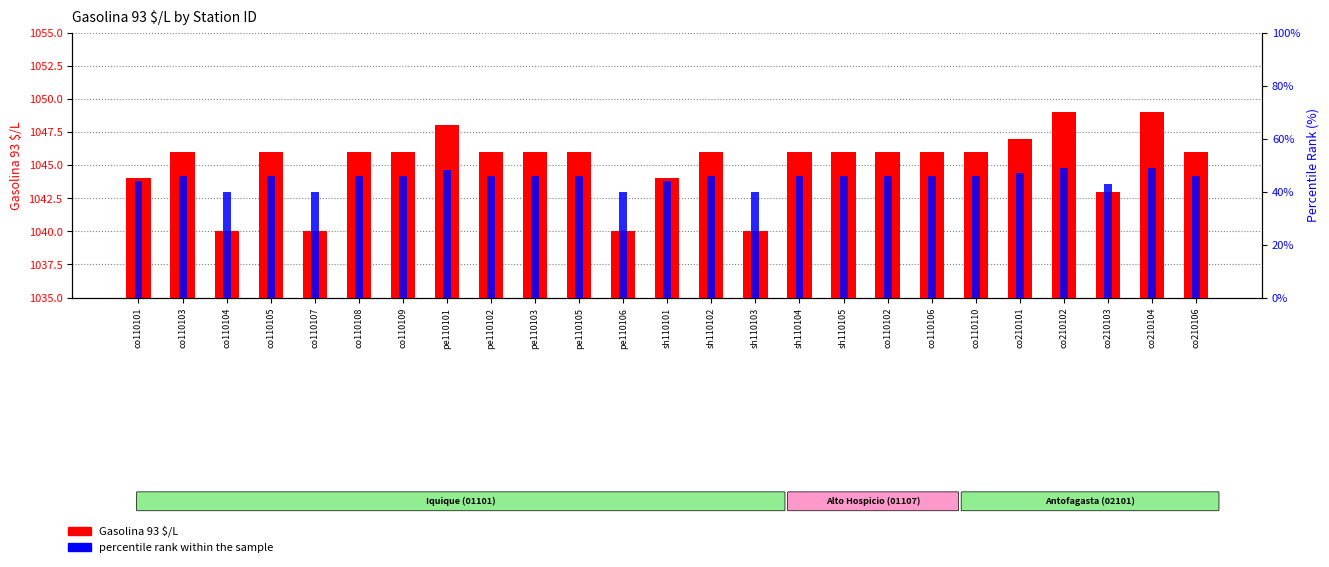

At co110108, list the series in order from smallest to largest.

percentile rank within the sample, Gasolina 93 $/L